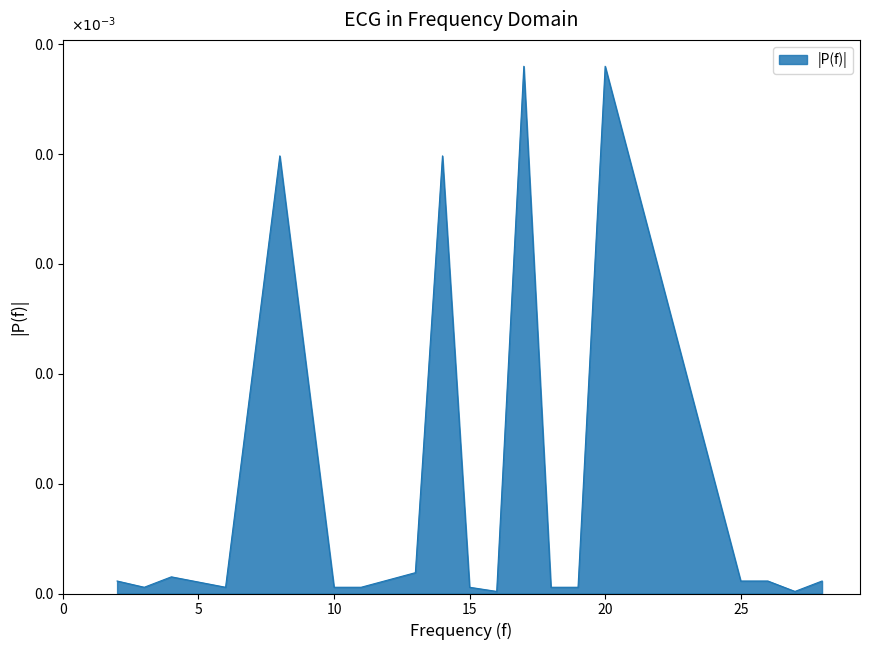

Is this an area chart (filled region under the line)?

Yes